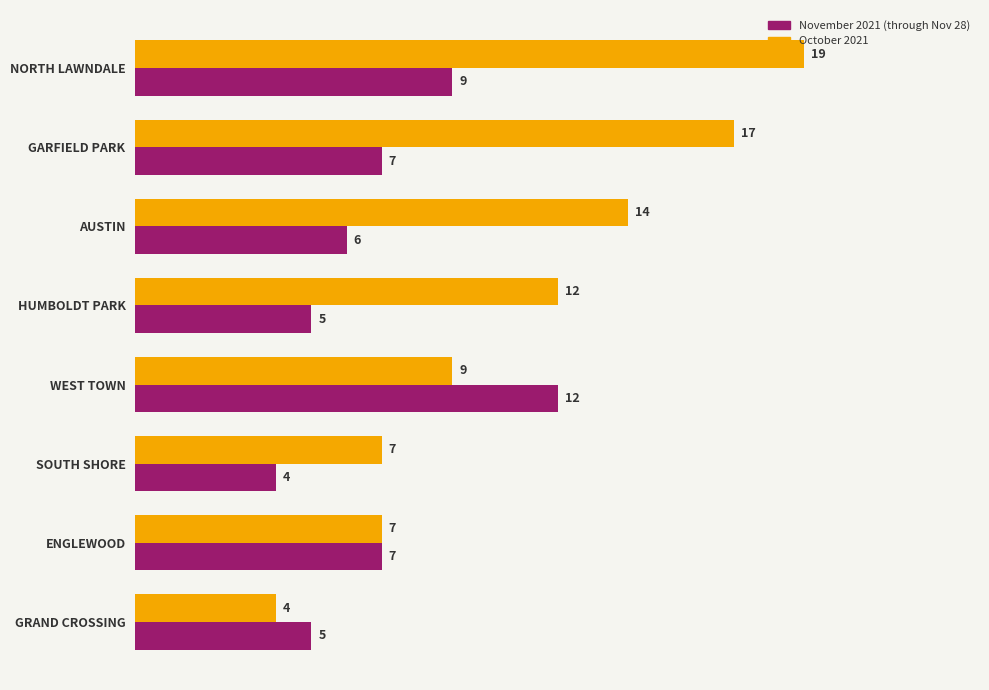

How many values in the November 2021 (through Nov 28) series are below 7?

4